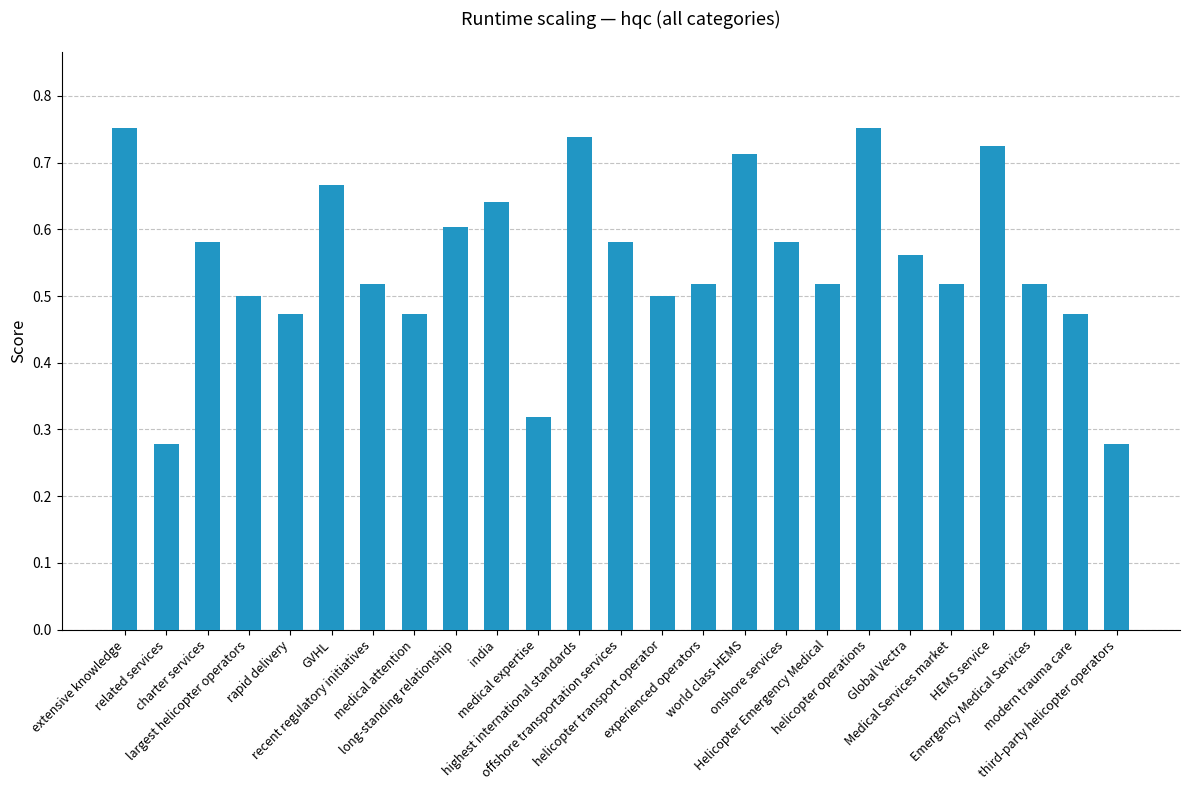

What is the sum of all values?

13.8